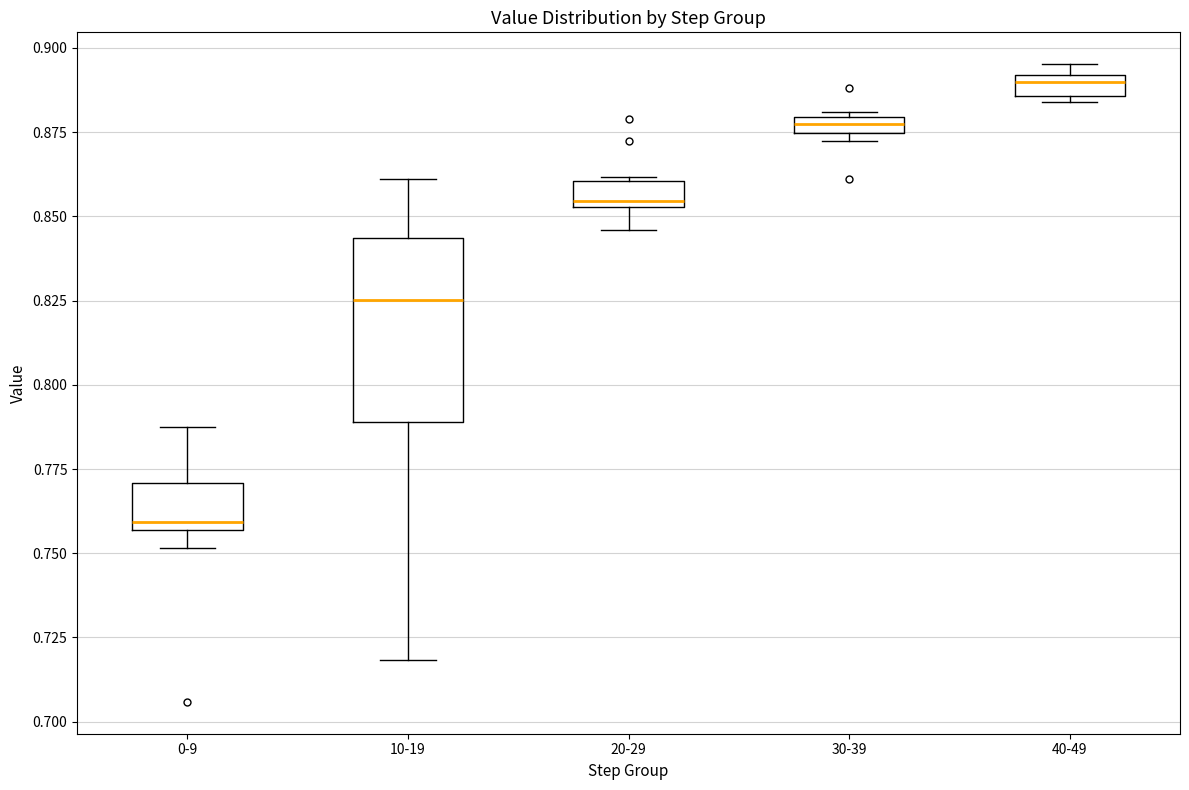

Comparing the boxes themselves (not the whiskers), which one is the tallest?

10-19